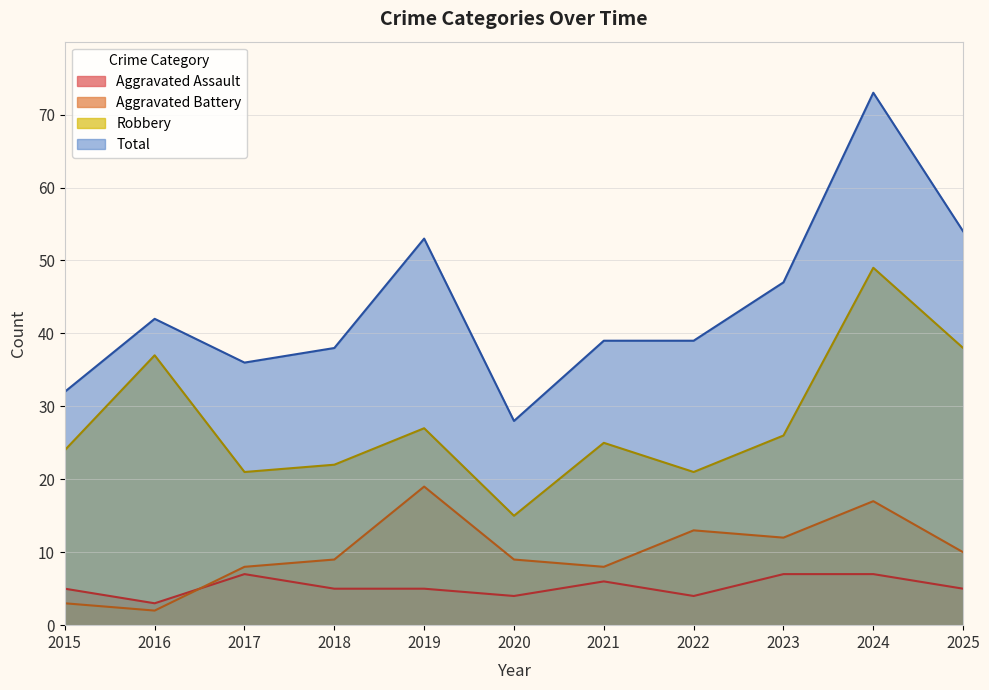

Rank the series by their maximum value, from highest to lowest.

Total, Robbery, Aggravated Battery, Aggravated Assault